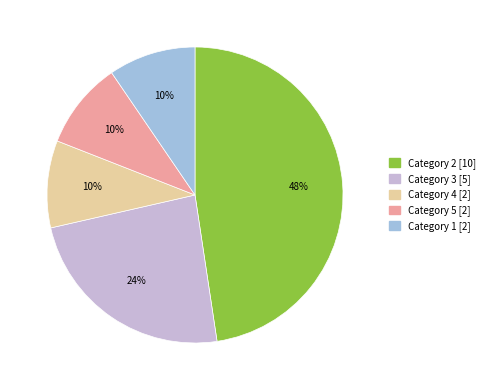

To the nearest percent, what is the average slice percentage?

20%